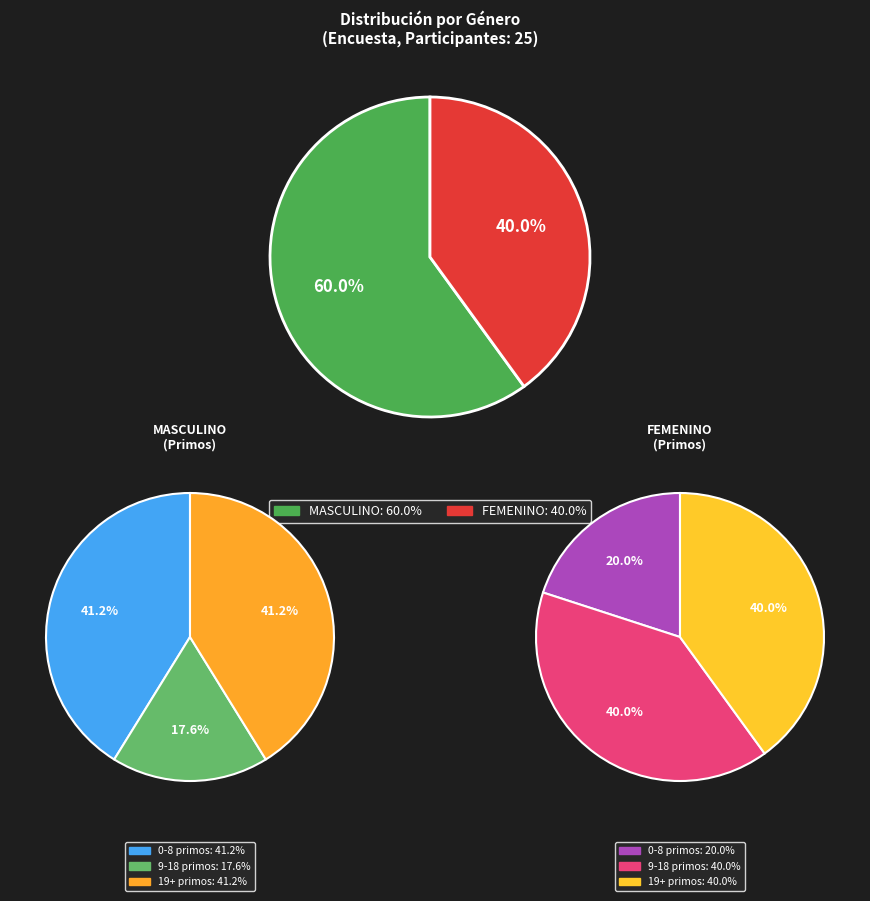

What is the ratio of the value at FEMENINO to the value at MASCULINO?

0.7